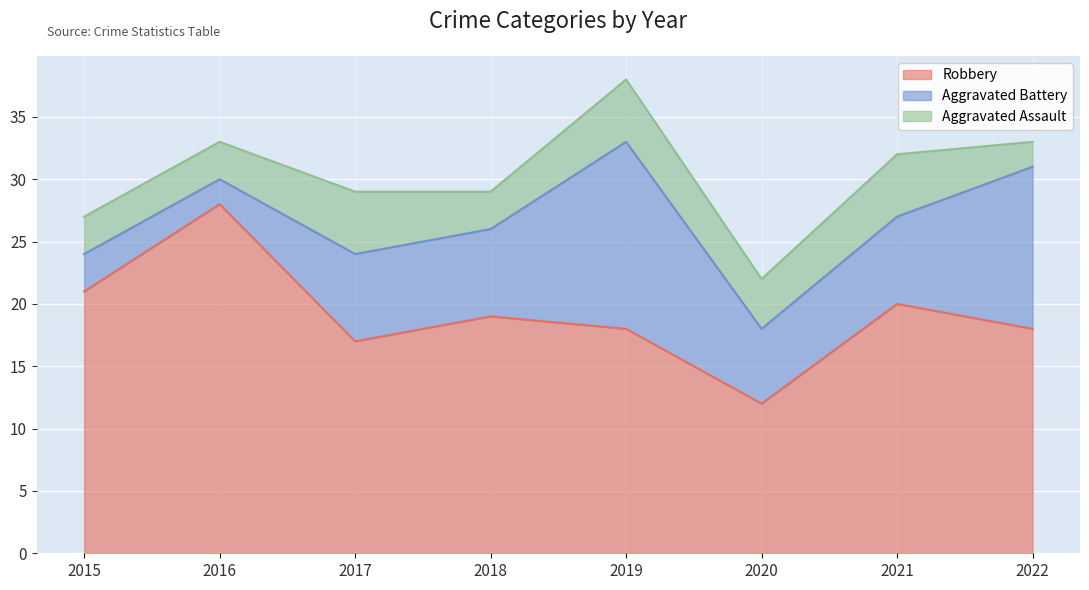

True or false: Robbery and Aggravated Battery cross at least once.

False